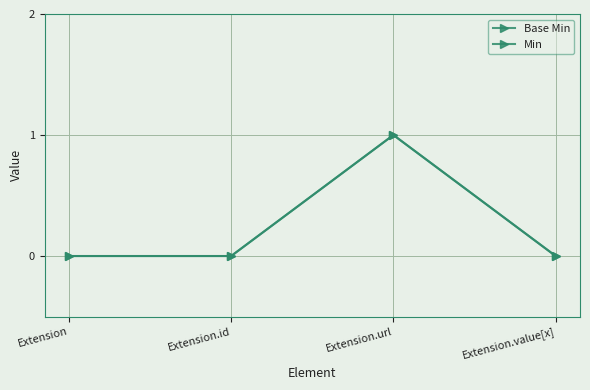

What is the maximum value for Min?

1